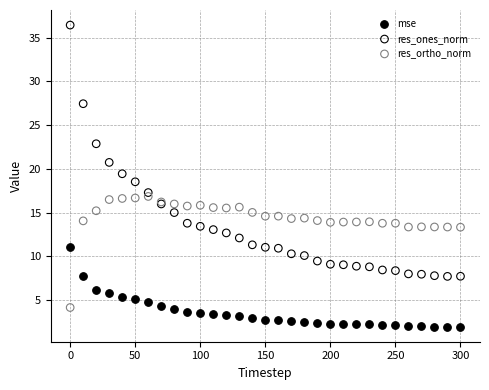

Which series contains the lowest Y value?

mse